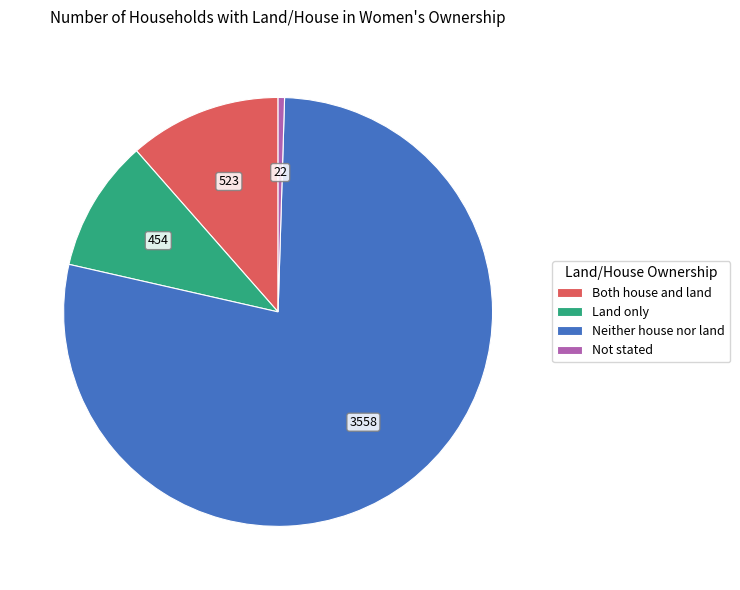

Is Neither house nor land the majority of the pie?

Yes